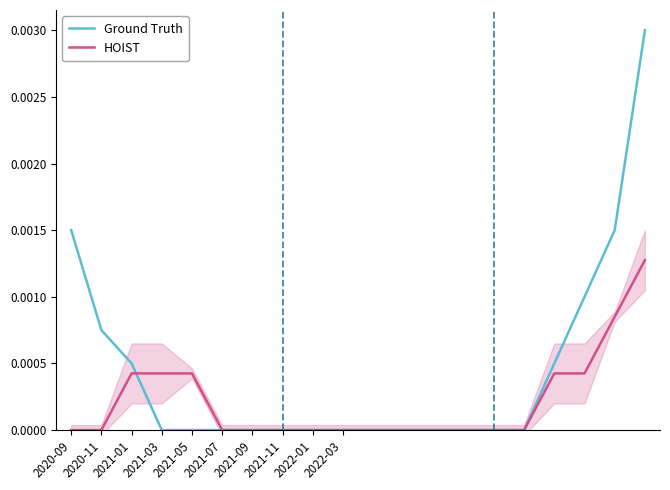

List the series in order of their overall mean, highest first.

Ground Truth, HOIST